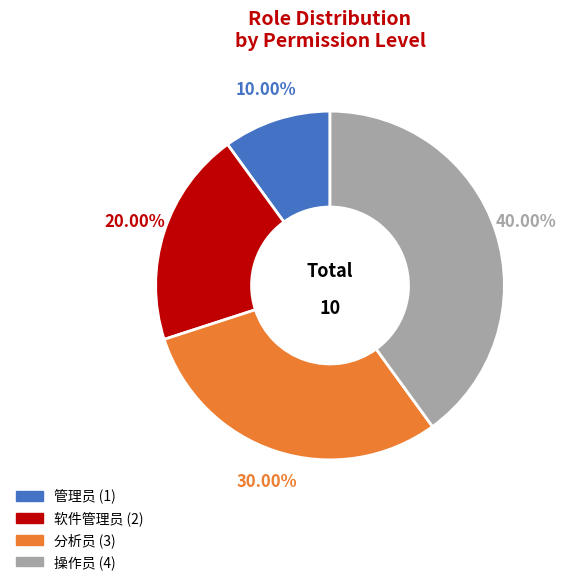

True or false: 管理员 accounts for 1% of the total.

False